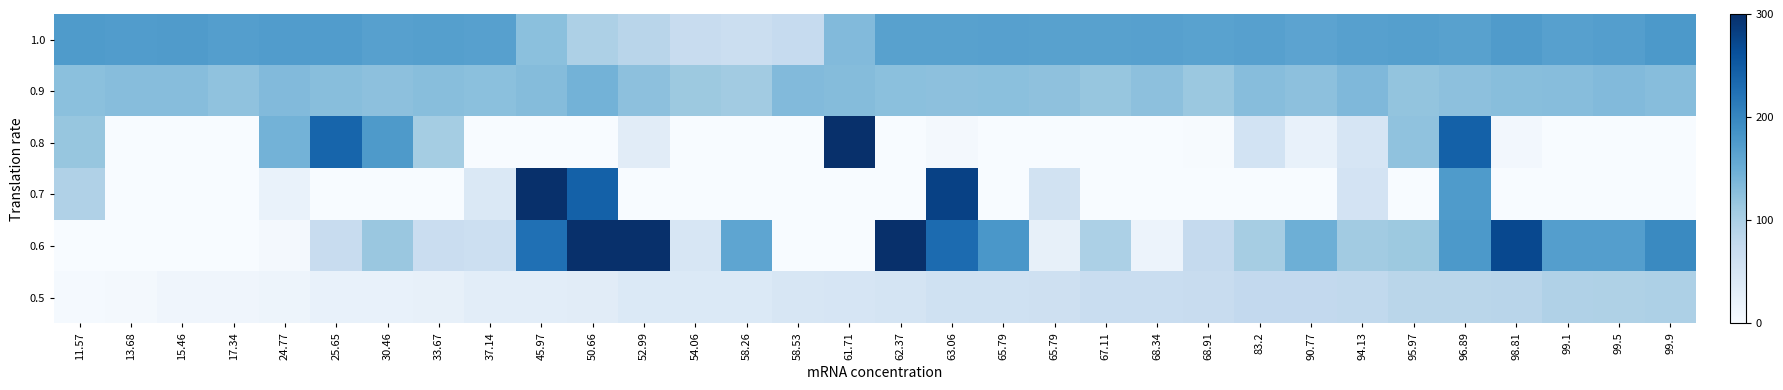

Reading right to left, list all the values displayed in this chart.

1.0: 99.9=177.0	99.5=171.0	99.1=168.0	98.81=174.0	96.89=167.0	95.97=169.0	94.13=168.0	90.77=163.0	83.2=168.0	68.91=166.0	68.34=168.0	67.11=167.0	65.79=167.0	65.79=168.0	63.06=167.0	62.37=167.0	61.71=133.0	58.53=74.0	58.26=67.0	54.06=71.0	52.99=87.0	50.66=98.0	45.97=126.0	37.14=168.0	33.67=169.0	30.46=168.0	25.65=173.0	24.77=173.0	17.34=170.0	15.46=174.0	13.68=173.0	11.57=175.0
0.9: 99.9=129.5	99.5=132.5	99.1=129.5	98.81=128.0	96.89=125.0	95.97=120.5	94.13=135.5	90.77=125.0	83.2=129.5	68.91=114.5	68.34=125.0	67.11=117.5	65.79=123.5	65.79=126.5	63.06=125.0	62.37=126.5	61.71=131.0	58.53=132.5	58.26=108.5	54.06=113.0	52.99=125.0	50.66=143.0	45.97=131.0	37.14=126.5	33.67=128.0	30.46=125.0	25.65=128.0	24.77=132.5	17.34=122.0	15.46=129.5	13.68=129.5	11.57=126.5
0.8: 99.9=0.0	99.5=0.0	99.1=0.0	98.81=8.0	96.89=243.0	95.97=122.0	94.13=50.0	90.77=22.0	83.2=56.0	68.91=2.0	68.34=0.0	67.11=0.0	65.79=0.0	65.79=0.0	63.06=5.0	62.37=0.0	61.71=300.0	58.53=0.0	58.26=0.0	54.06=0.0	52.99=33.0	50.66=0.0	45.97=0.0	37.14=0.0	33.67=106.0	30.46=176.0	25.65=238.0	24.77=144.0	17.34=0.0	15.46=0.0	13.68=0.0	11.57=118.0
0.7: 99.9=0.0	99.5=0.0	99.1=0.0	98.81=0.0	96.89=175.0	95.97=0.0	94.13=55.0	90.77=0.0	83.2=0.0	68.91=0.0	68.34=0.0	67.11=0.0	65.79=58.0	65.79=0.0	63.06=279.0	62.37=0.0	61.71=0.0	58.53=0.0	58.26=0.0	54.06=0.0	52.99=0.0	50.66=243.0	45.97=300.0	37.14=43.0	33.67=0.0	30.46=0.0	25.65=0.0	24.77=20.0	17.34=0.0	15.46=0.0	13.68=0.0	11.57=95.0
0.6: 99.9=196.0	99.5=170.0	99.1=170.0	98.81=271.0	96.89=177.0	95.97=113.0	94.13=108.0	90.77=148.0	83.2=105.0	68.91=75.0	68.34=17.0	67.11=99.0	65.79=24.0	65.79=180.0	63.06=232.0	62.37=300.0	61.71=0.0	58.53=0.0	58.26=161.0	54.06=48.0	52.99=300.0	50.66=300.0	45.97=226.0	37.14=65.0	33.67=68.0	30.46=115.0	25.65=72.0	24.77=7.0	17.34=0.0	15.46=0.0	13.68=0.0	11.57=0.0
0.5: 99.9=97.4	99.5=96.1	99.1=95.0	98.81=87.7	96.89=86.0	95.97=86.0	94.13=78.5	90.77=78.0	83.2=78.0	68.91=70.9	68.34=69.2	67.11=69.2	65.79=61.0	65.79=59.9	63.06=59.8	62.37=52.5	61.71=50.0	58.53=49.1	58.26=41.8	54.06=41.2	52.99=41.2	50.66=34.0	45.97=30.9	37.14=30.9	33.67=23.8	30.46=22.0	25.65=22.0	24.77=14.9	17.34=12.1	15.46=12.0	13.68=4.9	11.57=4.6